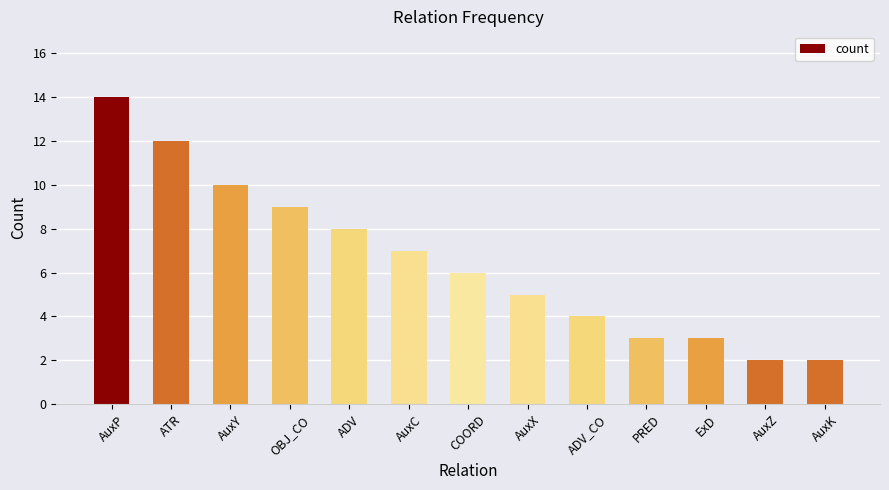

What is the smallest value displayed?

2